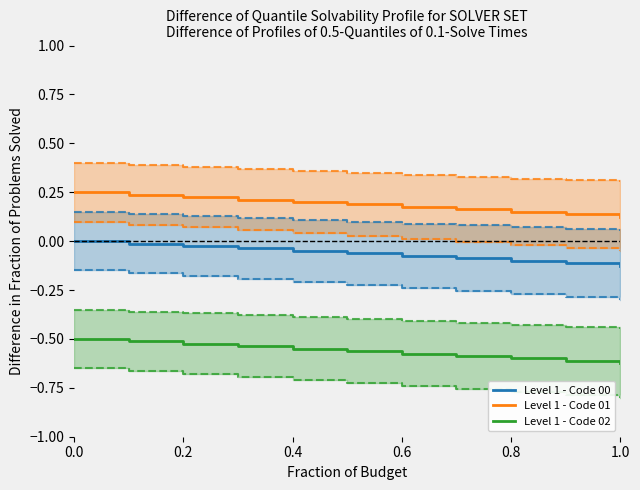

True or false: Level 1 - Code 01 and Level 1 - Code 02 intersect in this chart.

False